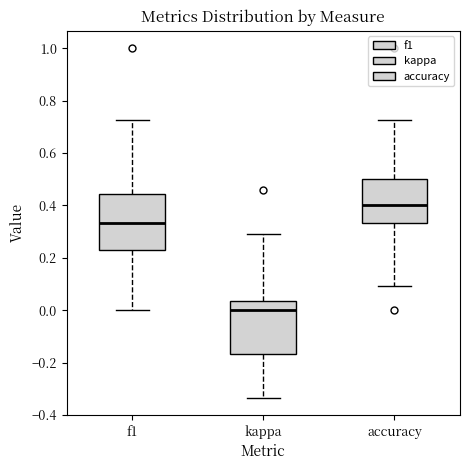

Where is the upper edge of the box for accuracy on the y-axis? The values are not printed on the chart, so give them approximately, as read against the axis.

0.50